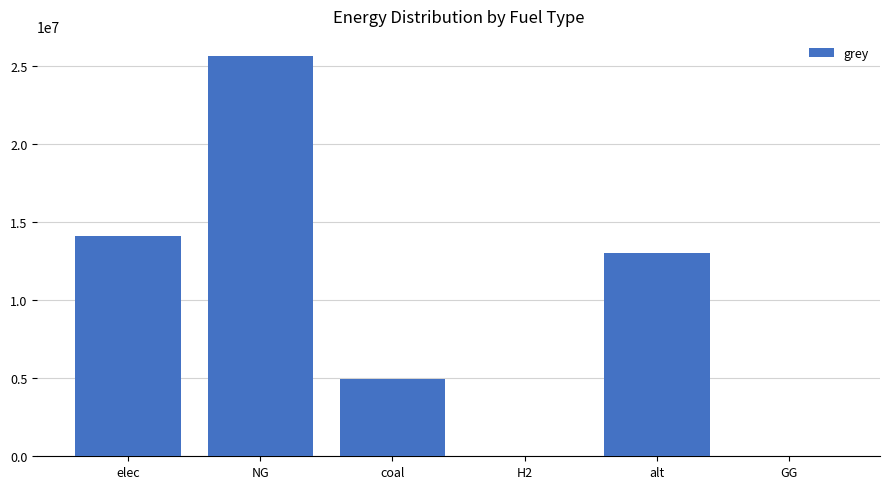

Reading left to right, what are all the values shown in this chart?

14085498.0	25648499.5	4955755.6	0.0	13045462.8	0.0